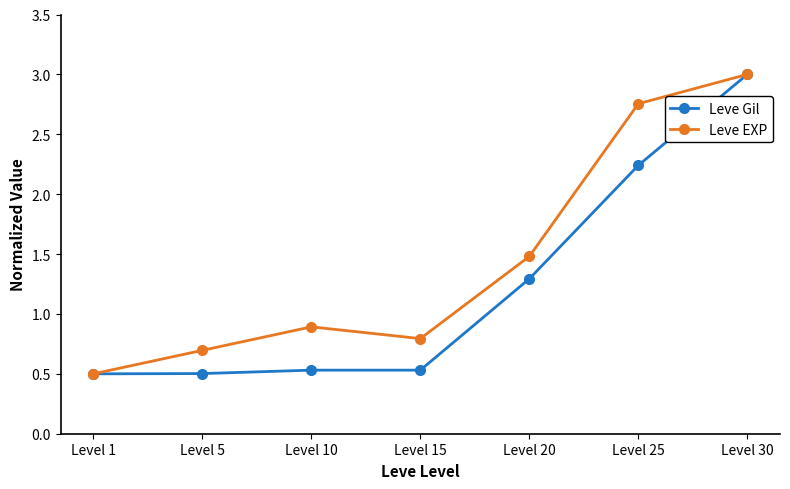

What is the value of the Leve Gil point at the 3rd from the left?

0.5